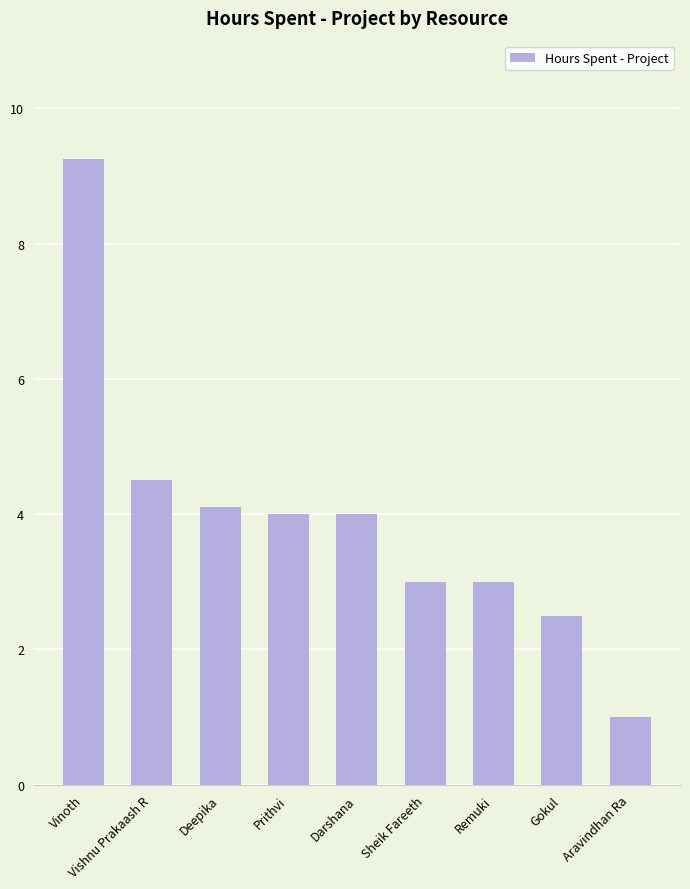

What is the label of the 6th bar from the right?

Prithvi